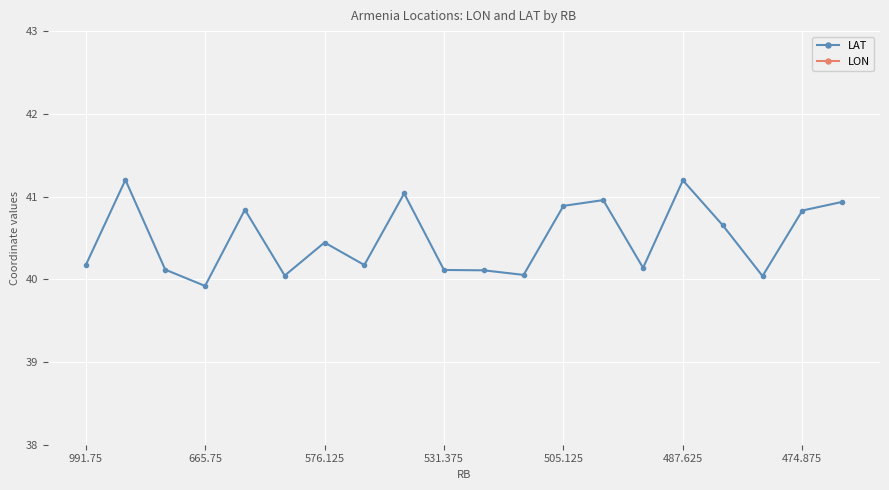

What are all the series names shown in the legend?

LAT, LON